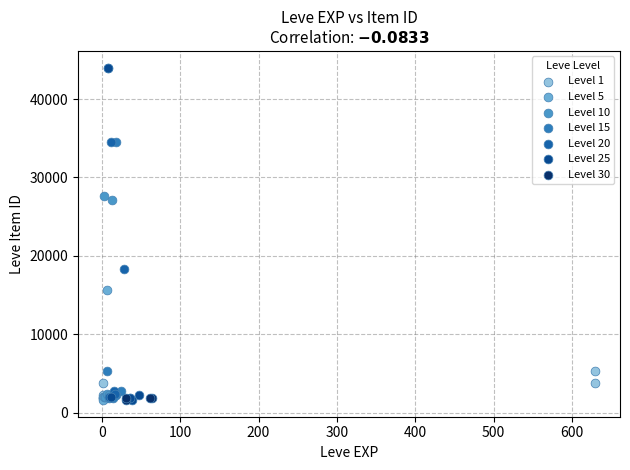

What are all the series names shown in the legend?

Level 1, Level 5, Level 10, Level 15, Level 20, Level 25, Level 30